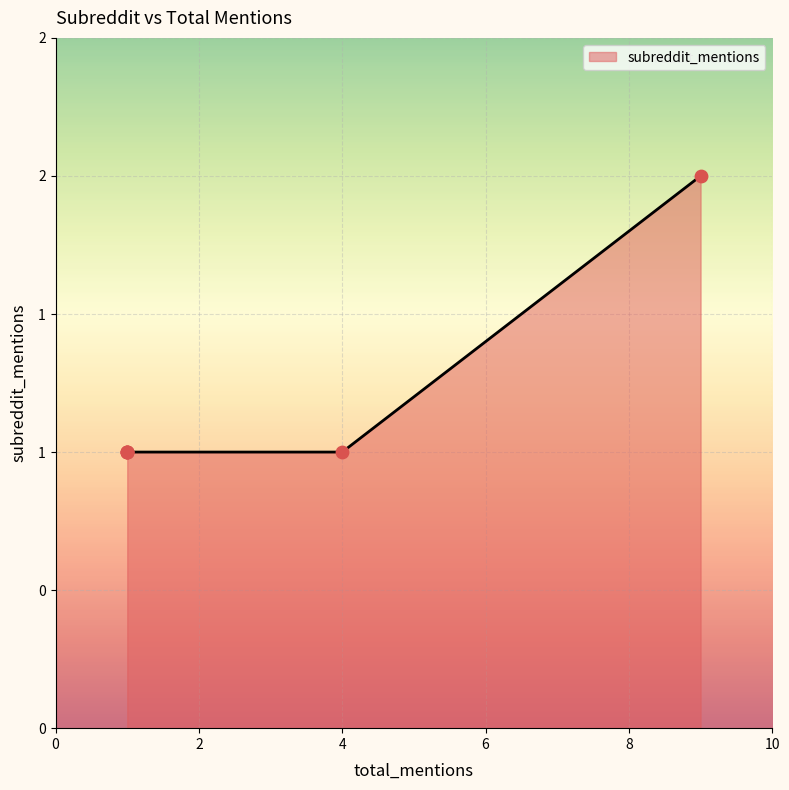

Approximately how many times larger is the value at 1 compared to 1?

1.0